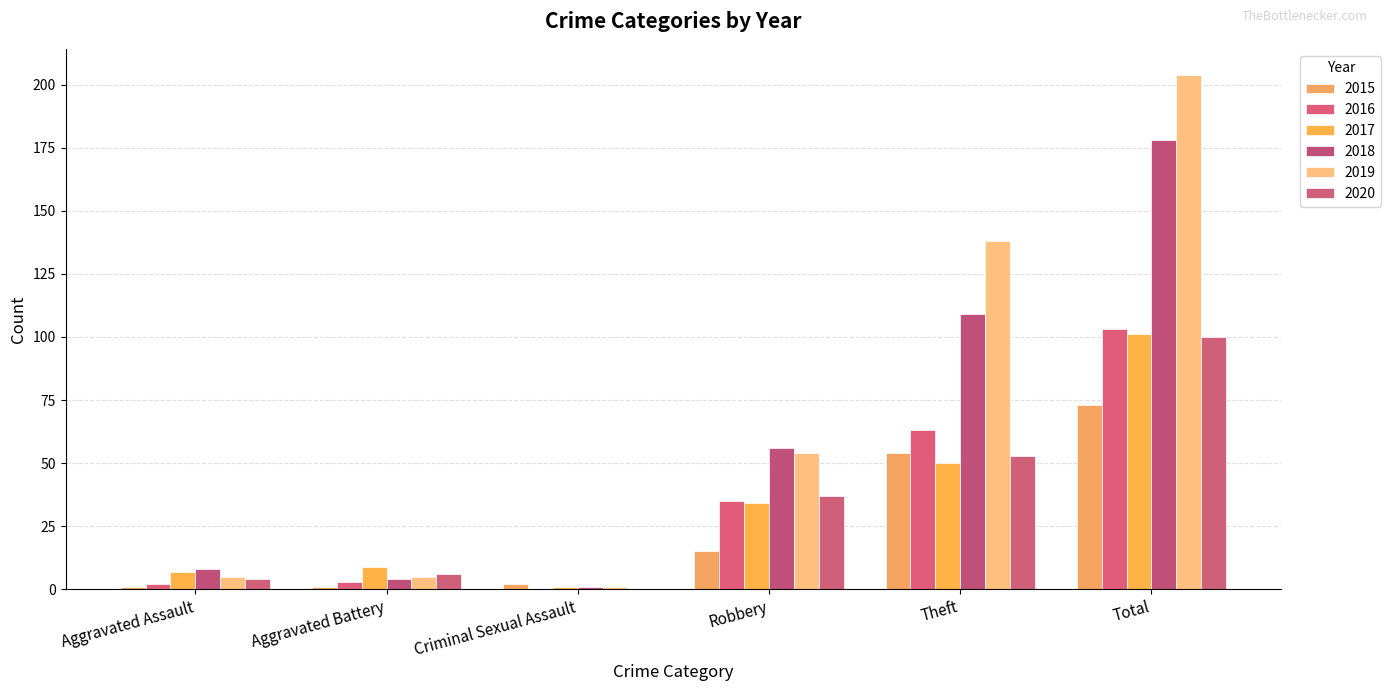

At which label does 2017 reach its peak?

Total